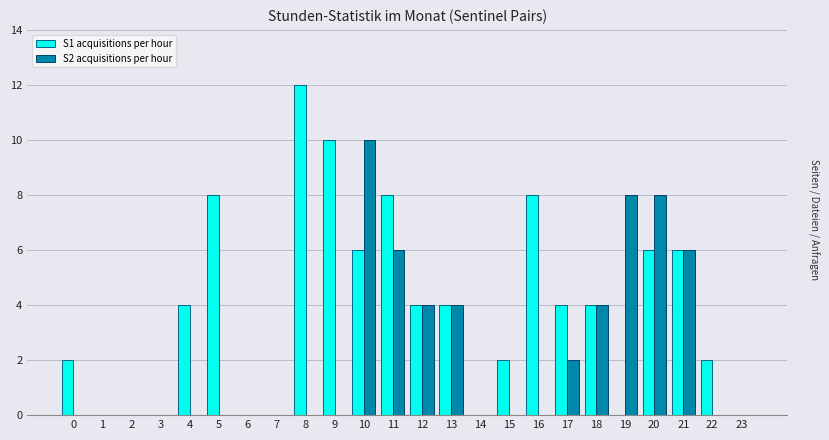

What is the maximum value shown in the chart?

12